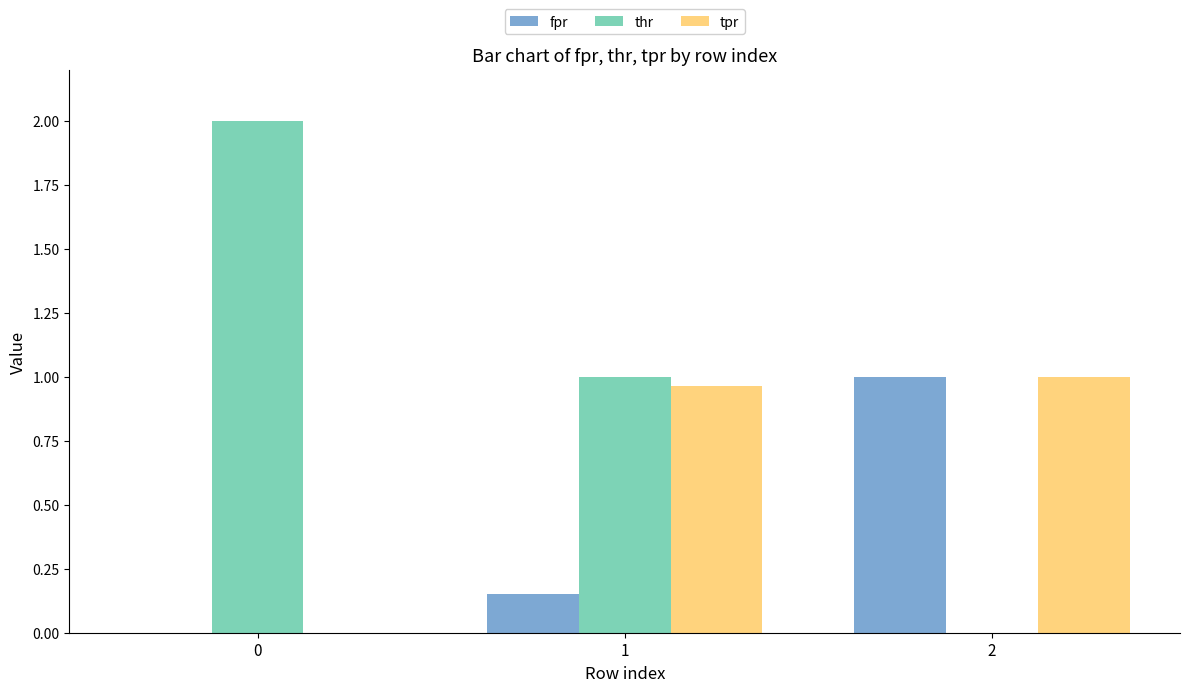

Is the value of fpr at 2 greater than the value of tpr at 0?

Yes